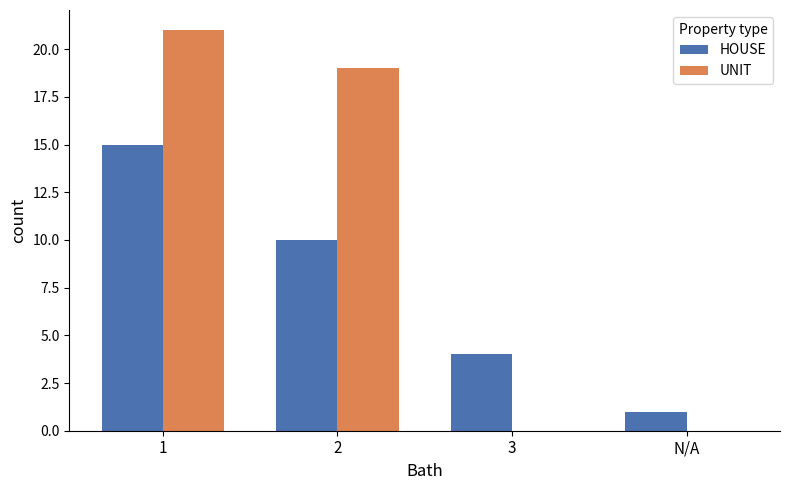

Reading left to right, transcribe all the data shown in this chart.

HOUSE: 15	10	4	1
UNIT: 21	19	0	0